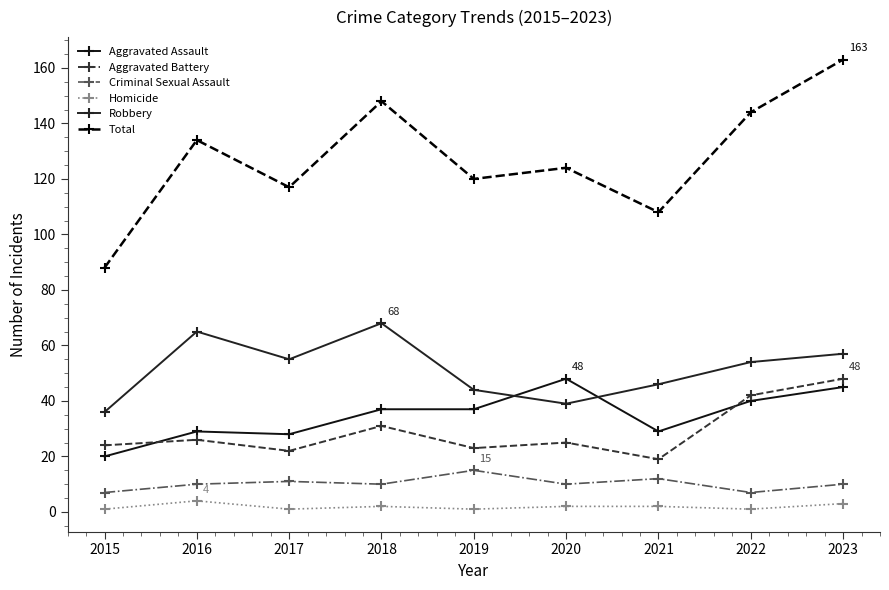

True or false: Aggravated Battery and Criminal Sexual Assault intersect in this chart.

False